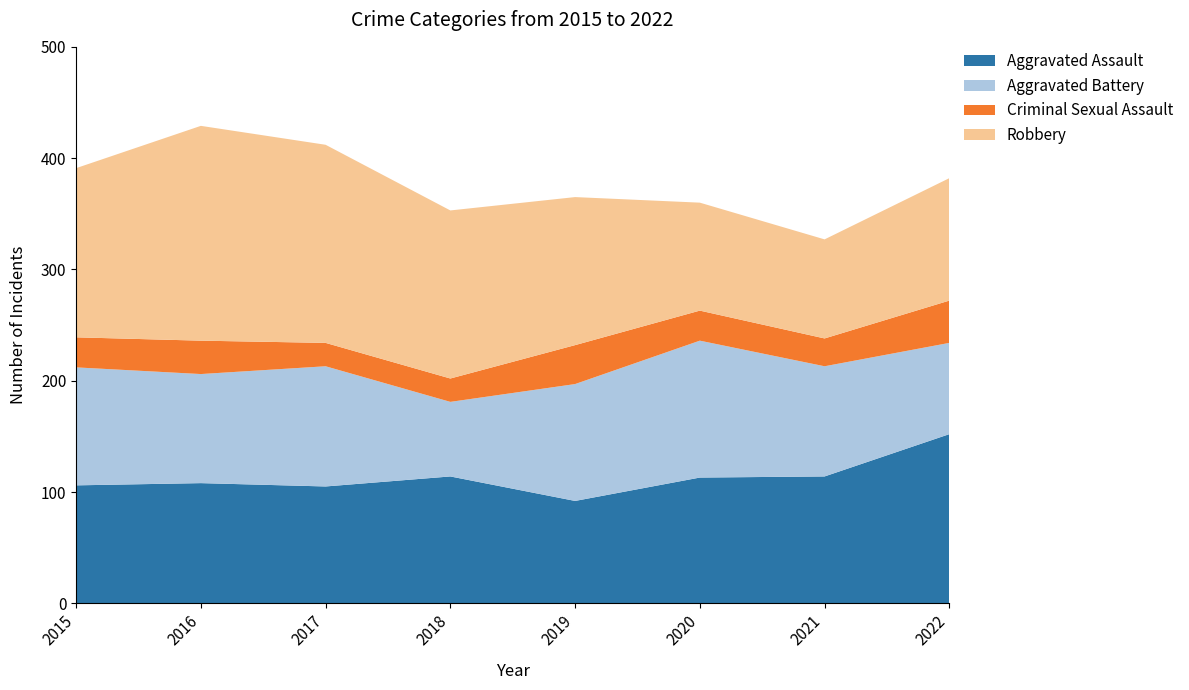

Reading left to right, list all the values displayed in this chart.

Aggravated Assault: 106	108	105	114	92	113	114	152
Aggravated Battery: 106	98	108	67	105	123	99	82
Criminal Sexual Assault: 27	30	21	21	35	27	25	38
Robbery: 152	193	178	151	133	97	89	110